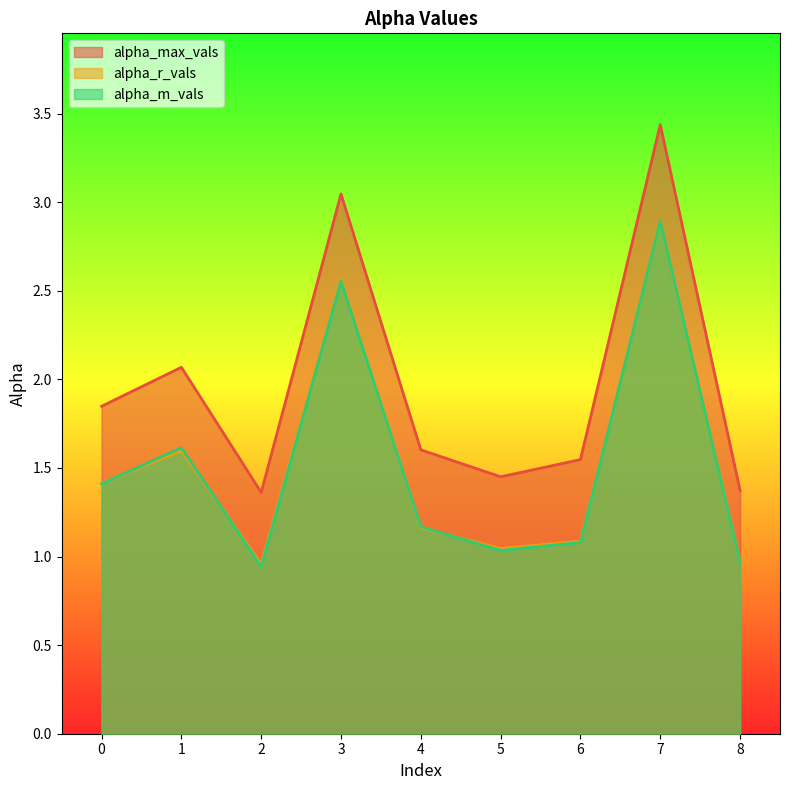

The value of alpha_r_vals at 8 is 1.0. True or false?

True